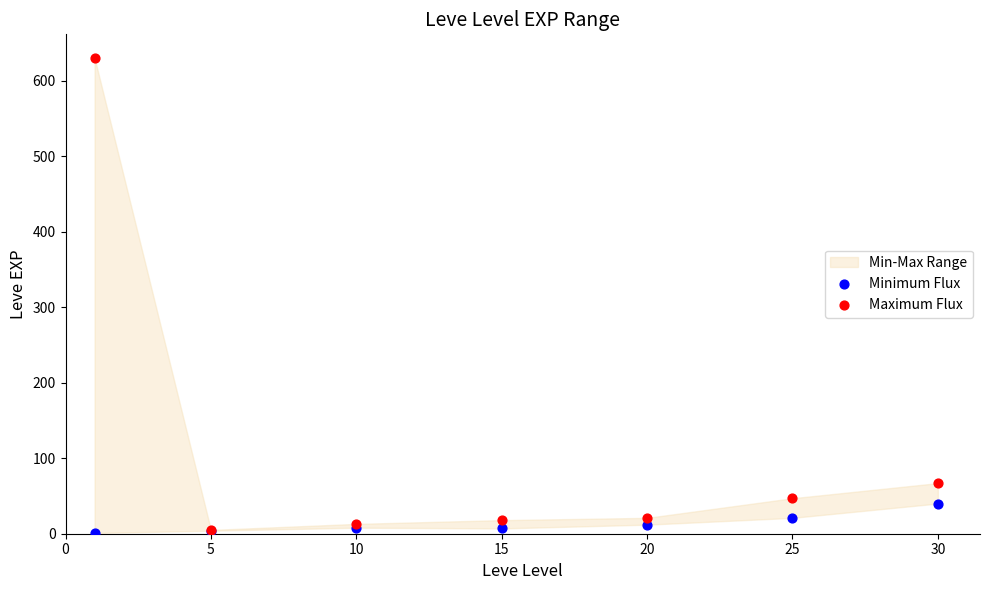

Which series has the widest spread of Y values?

Maximum Flux